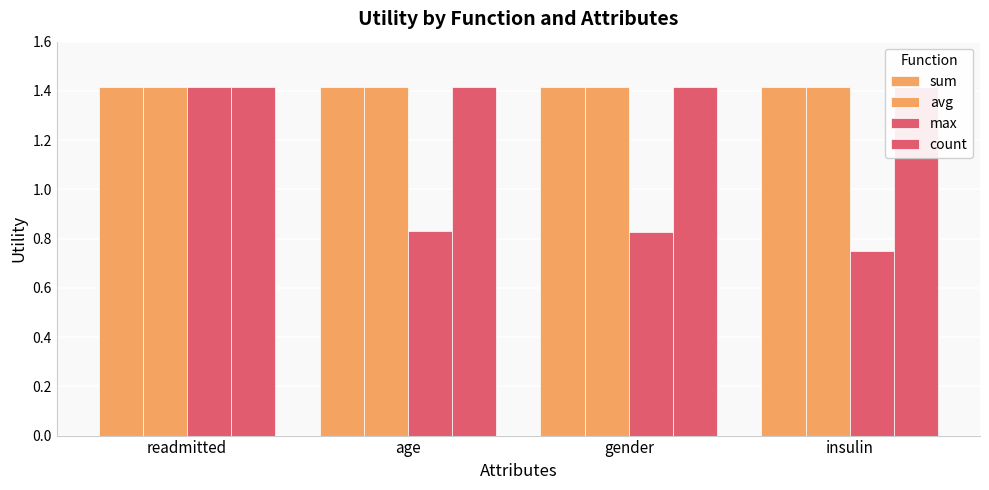

At which label is sum closest to 1?

readmitted